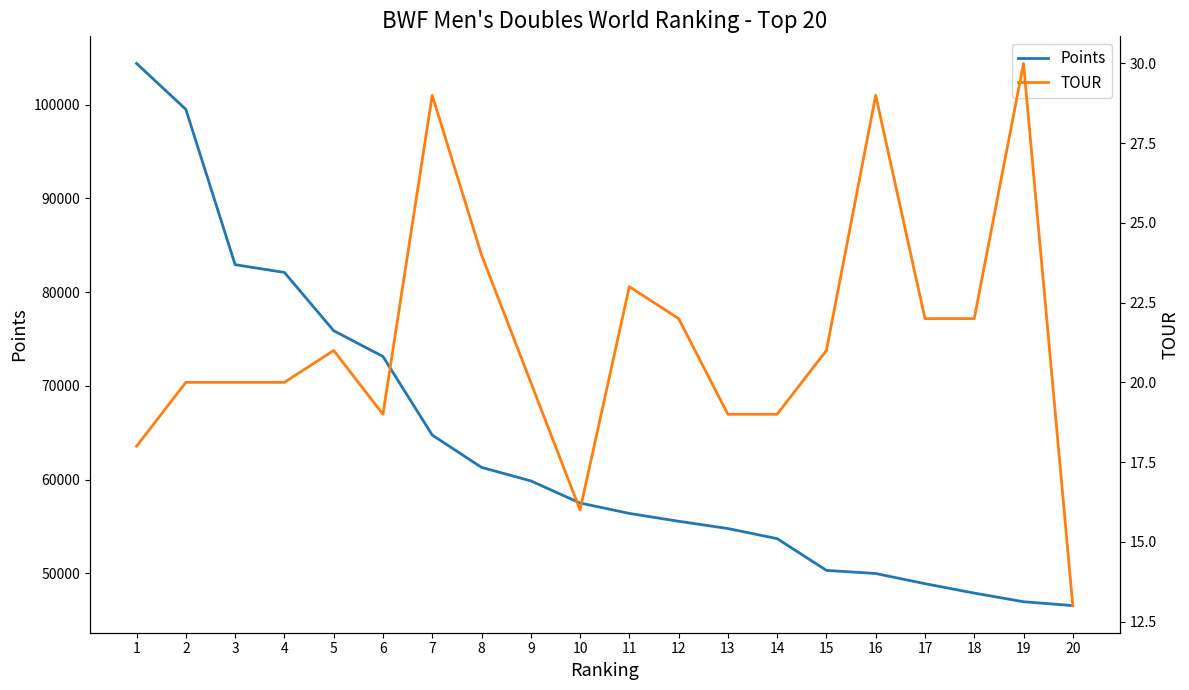

What is the value of the Points point at the 7th from the left?

64748.1